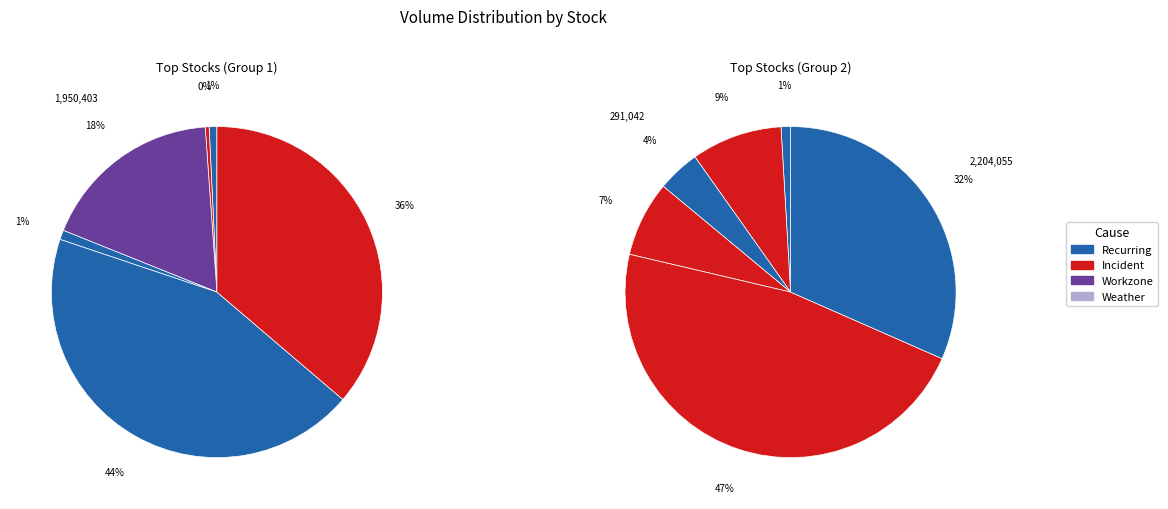

The Amara Raja Energy slice represents 1% of the pie. True or false?

False